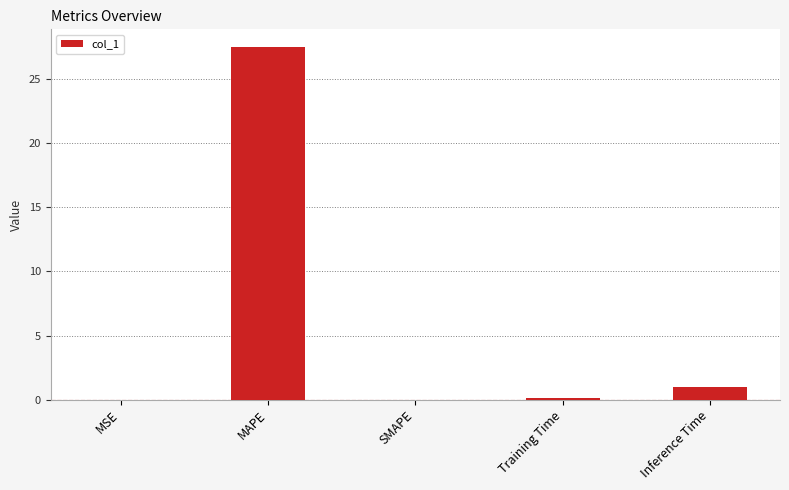

What is the maximum value shown in the chart?

27.5